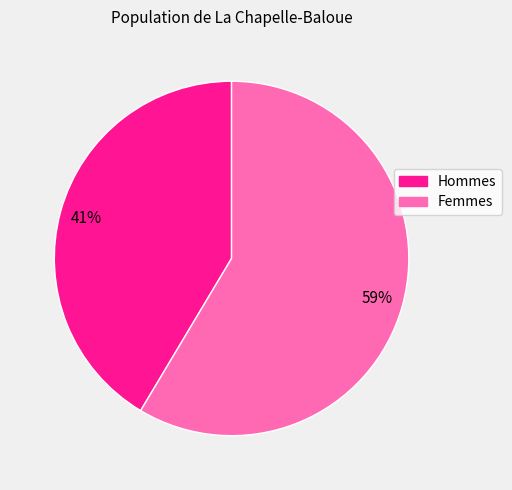

To the nearest percent, what is the average slice percentage?

50%